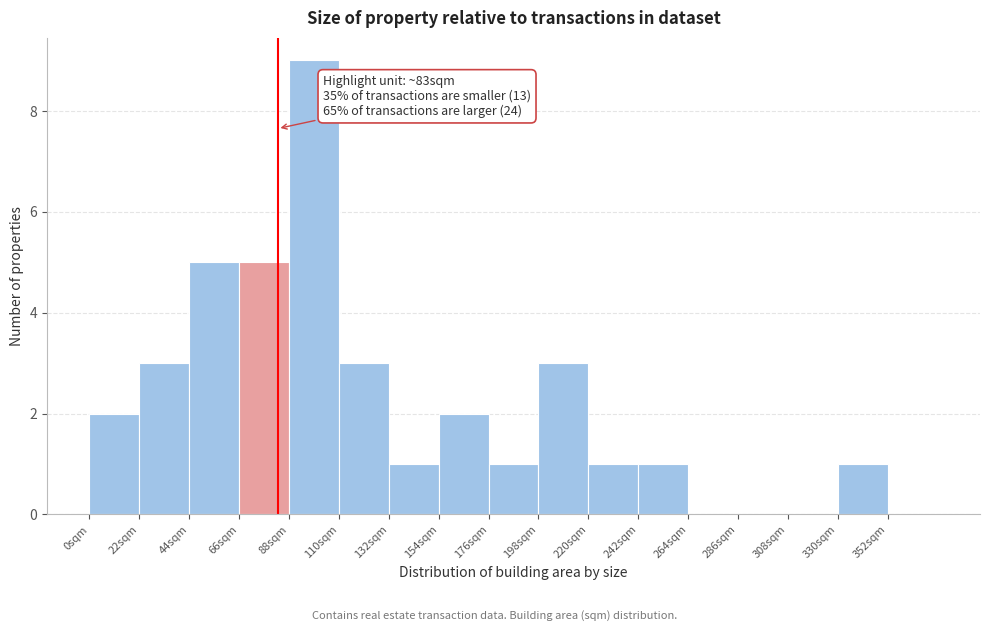

Which range on the x-axis has the tallest bar?

88 to 110